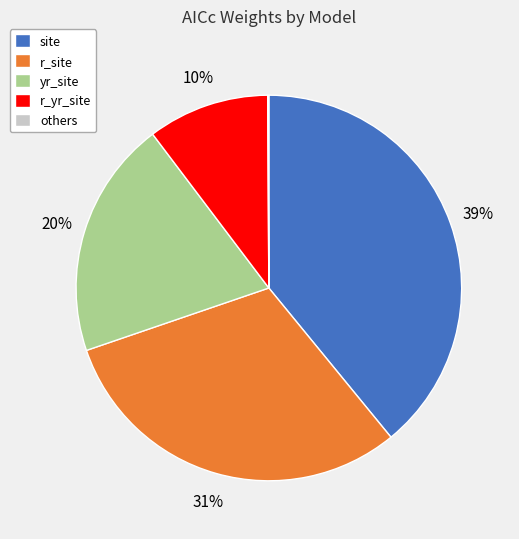

To the nearest percent, what portion does site represent?

39%